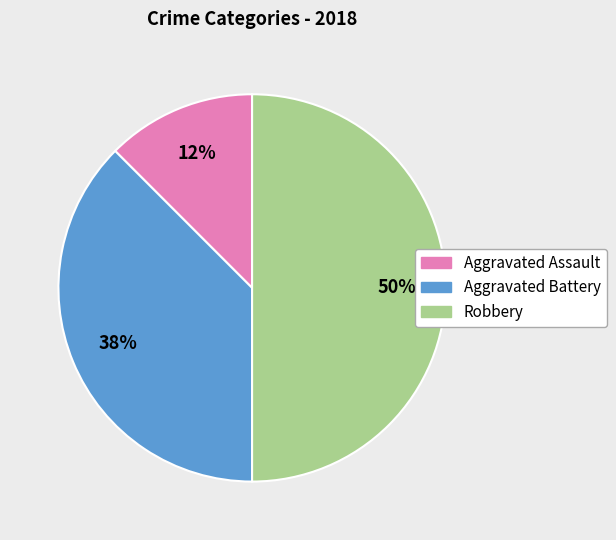

What is the ratio of the value at Aggravated Assault to the value at Aggravated Battery?

0.3